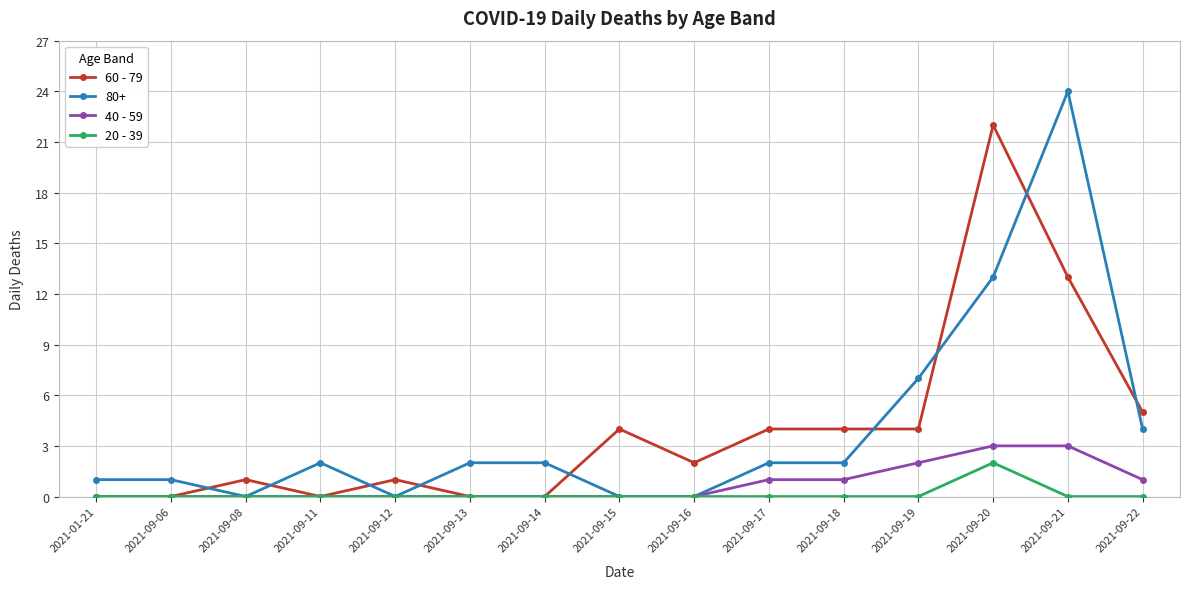

What is the maximum value for 40 - 59?

3